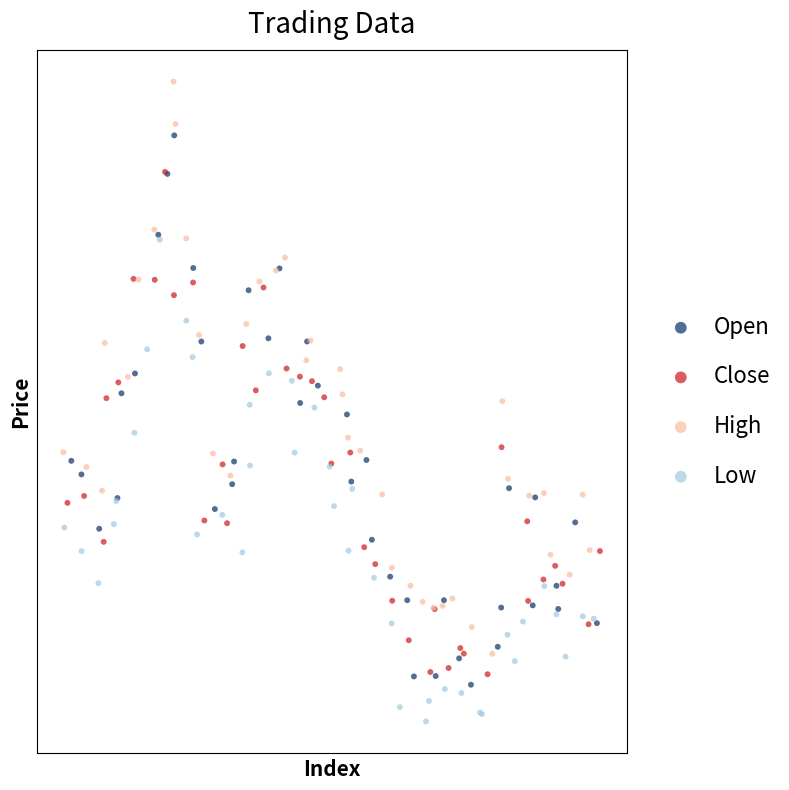

Which series reaches the maximum Y coordinate?

High